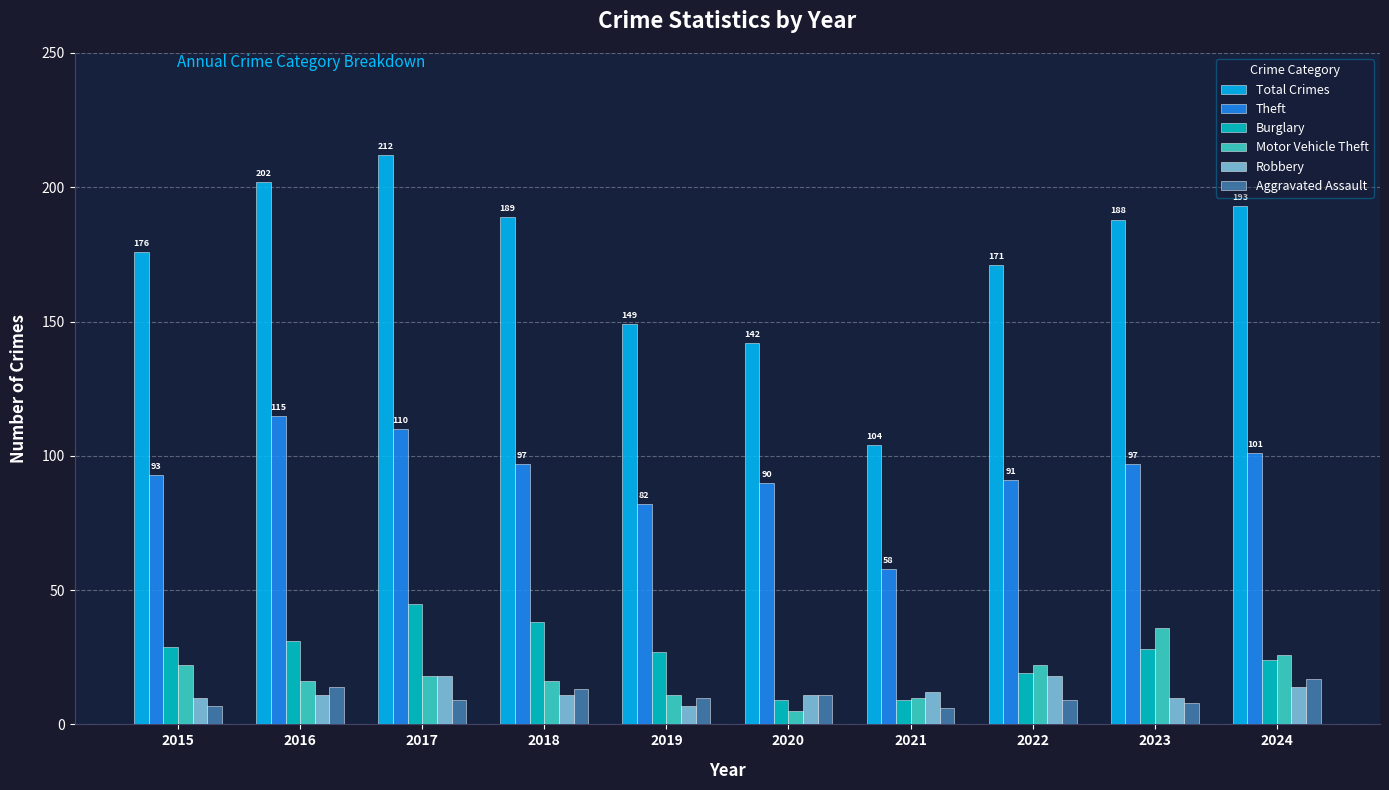

What are all the series names shown in the legend?

Total Crimes, Theft, Burglary, Motor Vehicle Theft, Robbery, Aggravated Assault